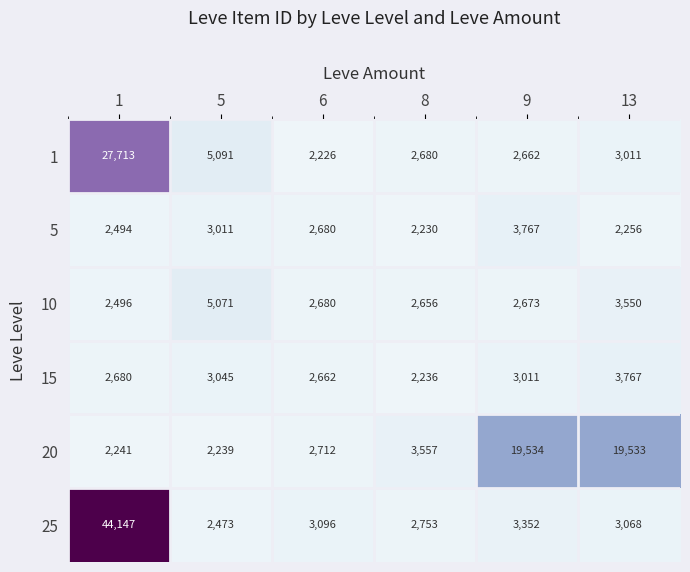

Where is 10 nearest to the value 3783?

13